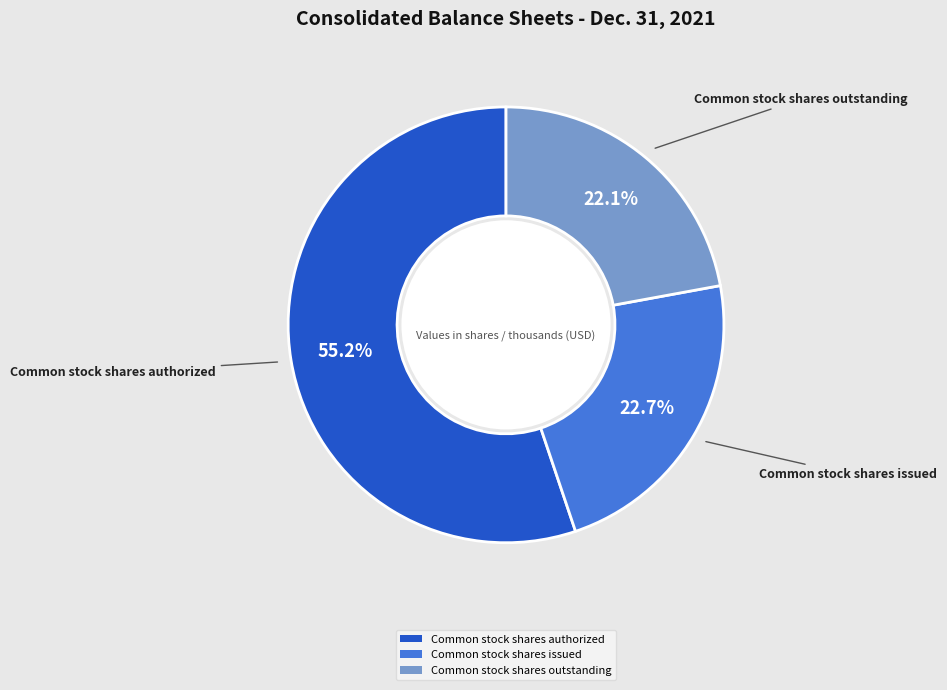

True or false: Common stock shares authorized accounts for 68% of the total.

False